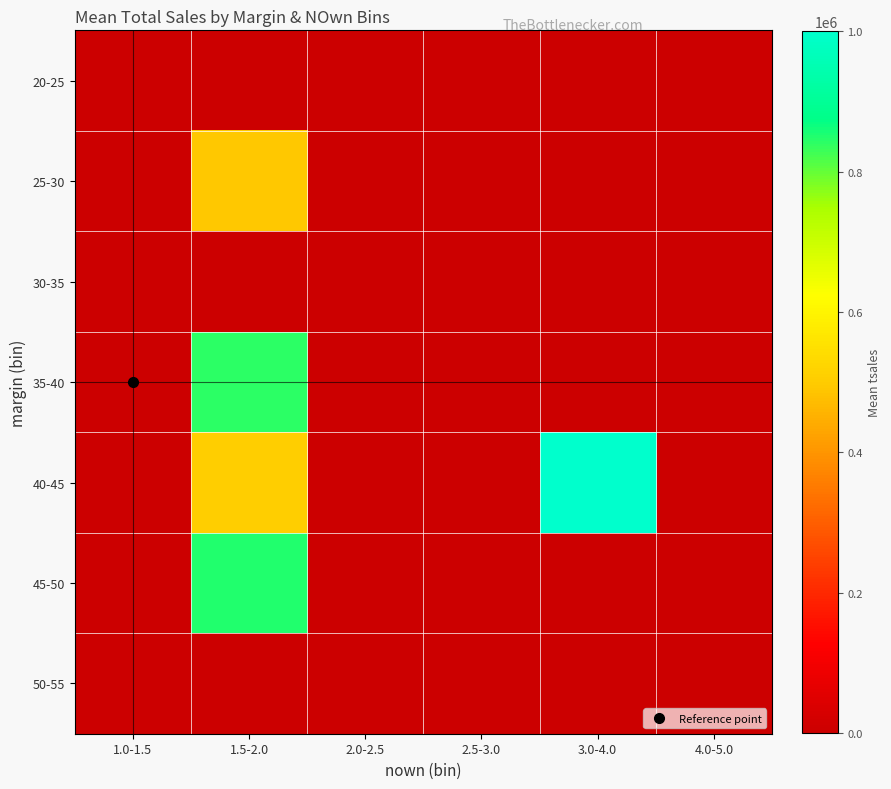

Reading right to left, what are all the values shown in this chart?

20-25: 4.0-5.0=0	3.0-4.0=0	2.5-3.0=0	2.0-2.5=0	1.5-2.0=0	1.0-1.5=0
25-30: 4.0-5.0=0	3.0-4.0=0	2.5-3.0=0	2.0-2.5=0	1.5-2.0=495340	1.0-1.5=0
30-35: 4.0-5.0=0	3.0-4.0=0	2.5-3.0=0	2.0-2.5=0	1.5-2.0=0	1.0-1.5=0
35-40: 4.0-5.0=0	3.0-4.0=0	2.5-3.0=0	2.0-2.5=0	1.5-2.0=842887	1.0-1.5=0
40-45: 4.0-5.0=0	3.0-4.0=1000000	2.5-3.0=0	2.0-2.5=0	1.5-2.0=505085	1.0-1.5=0
45-50: 4.0-5.0=0	3.0-4.0=0	2.5-3.0=0	2.0-2.5=0	1.5-2.0=850000	1.0-1.5=0
50-55: 4.0-5.0=0	3.0-4.0=0	2.5-3.0=0	2.0-2.5=0	1.5-2.0=0	1.0-1.5=0